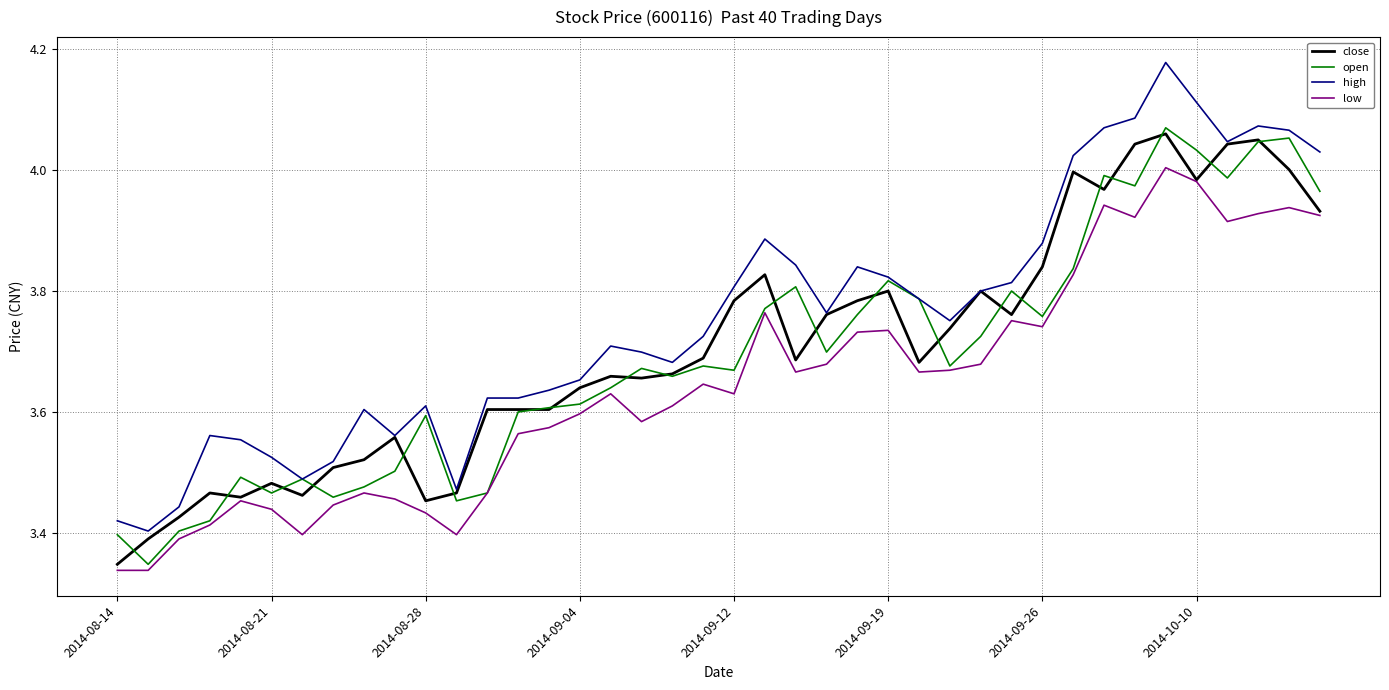

Which series has the widest spread of values?

high